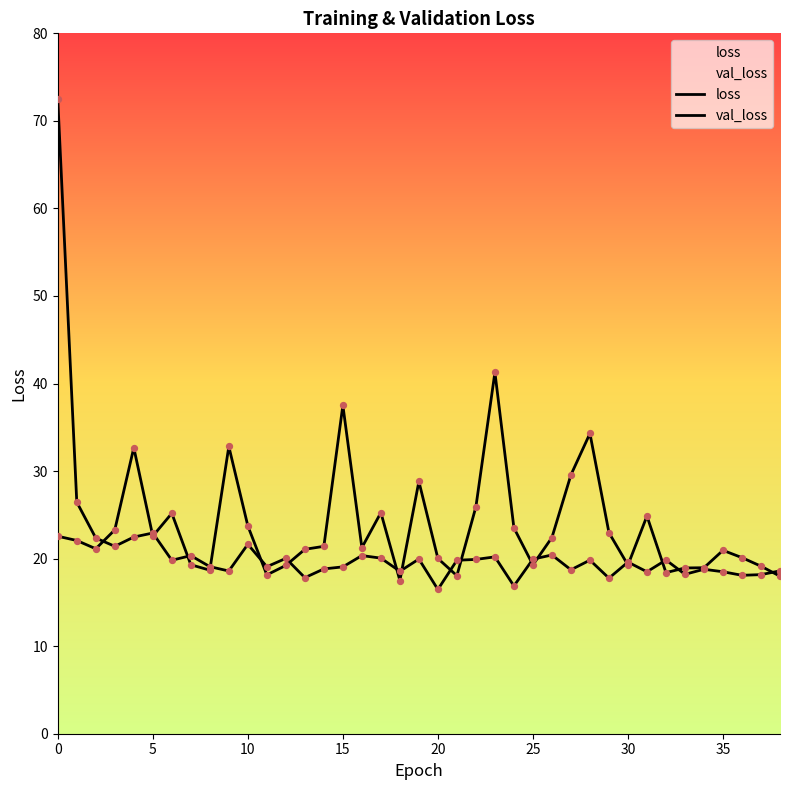

Which series has the largest total across all categories?

val_loss